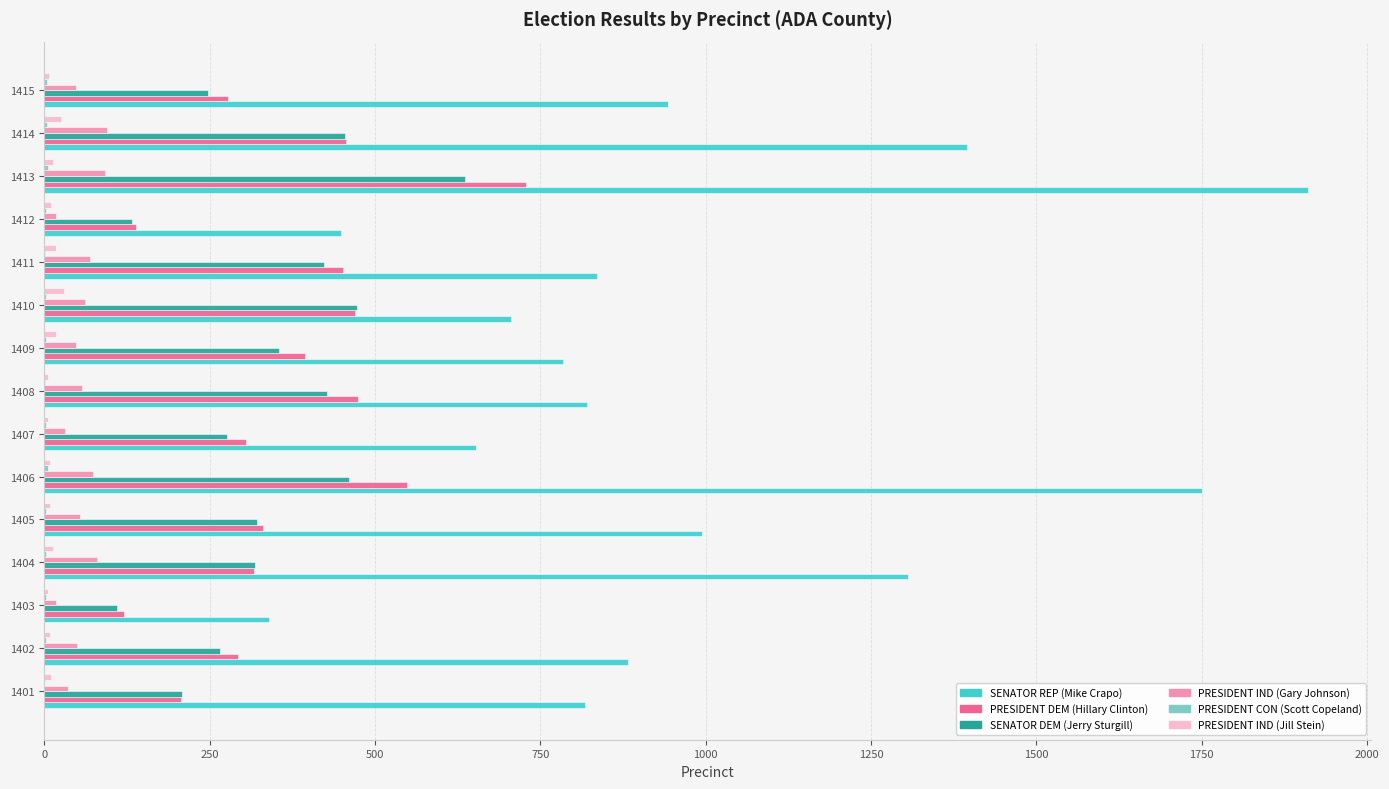

At which label is SENATOR REP (Mike Crapo) closest to 1125?

1405